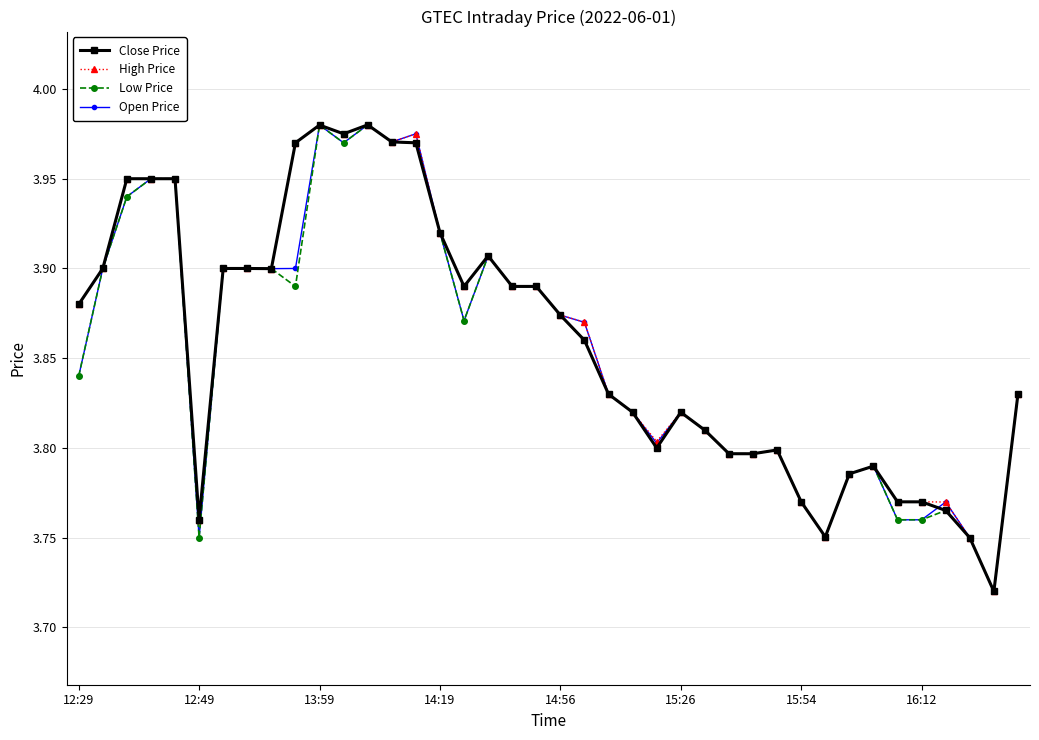

What are all the series names shown in the legend?

Close Price, High Price, Low Price, Open Price